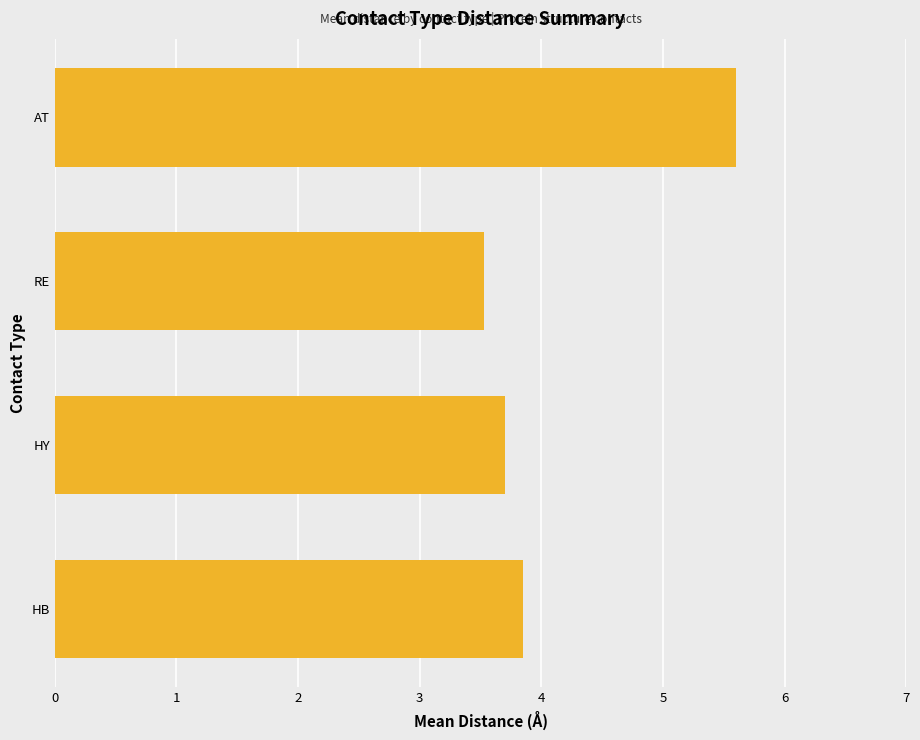

What is the sum of the values at HY and RE?

7.2